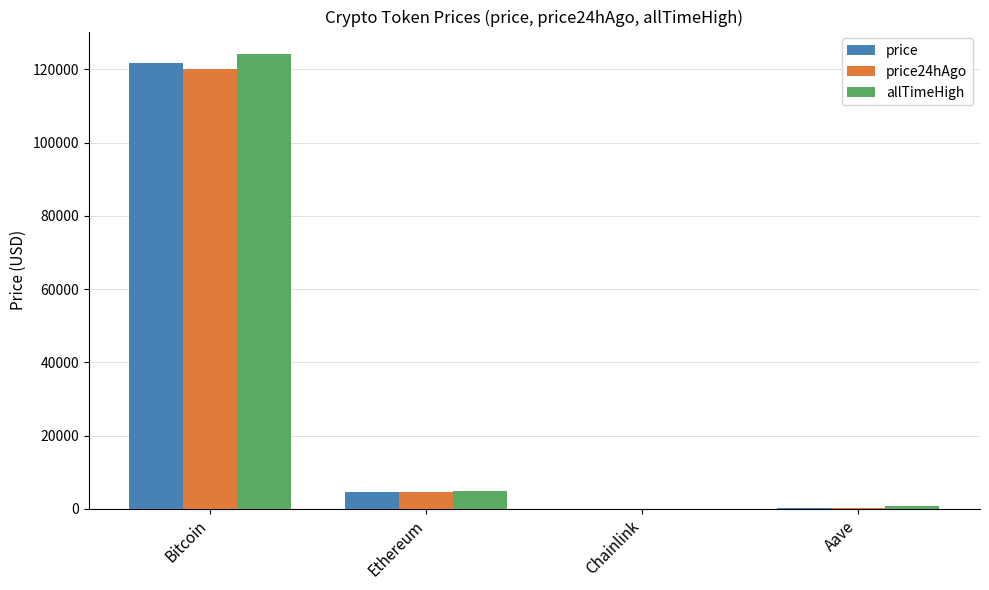

What are all the series names shown in the legend?

price, price24hAgo, allTimeHigh